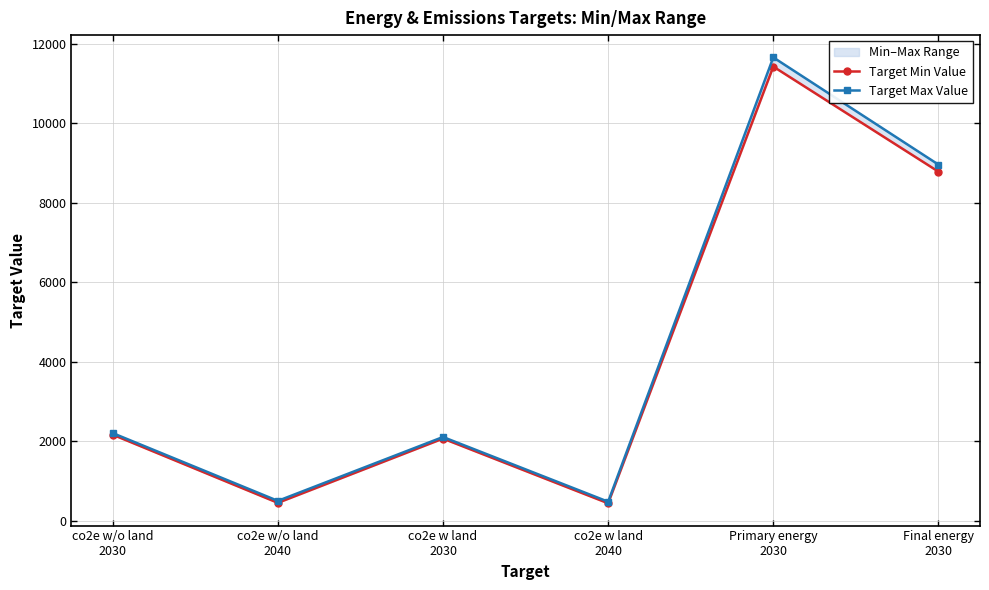

Which series has the widest spread of values?

Target Max Value